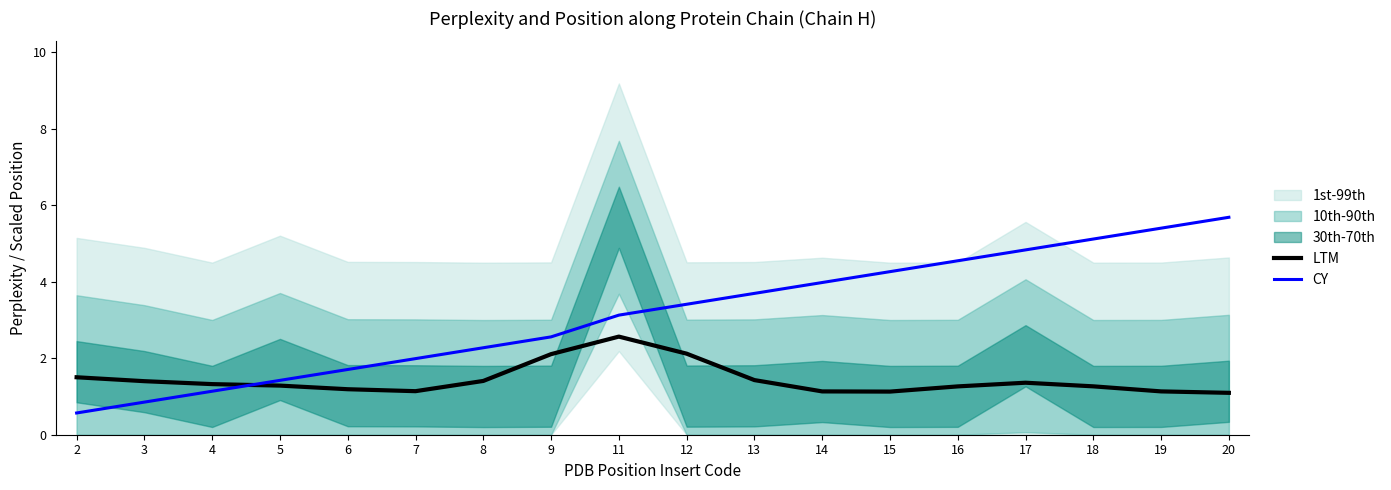

The LTM series shows 1.2 at 6. True or false?

True